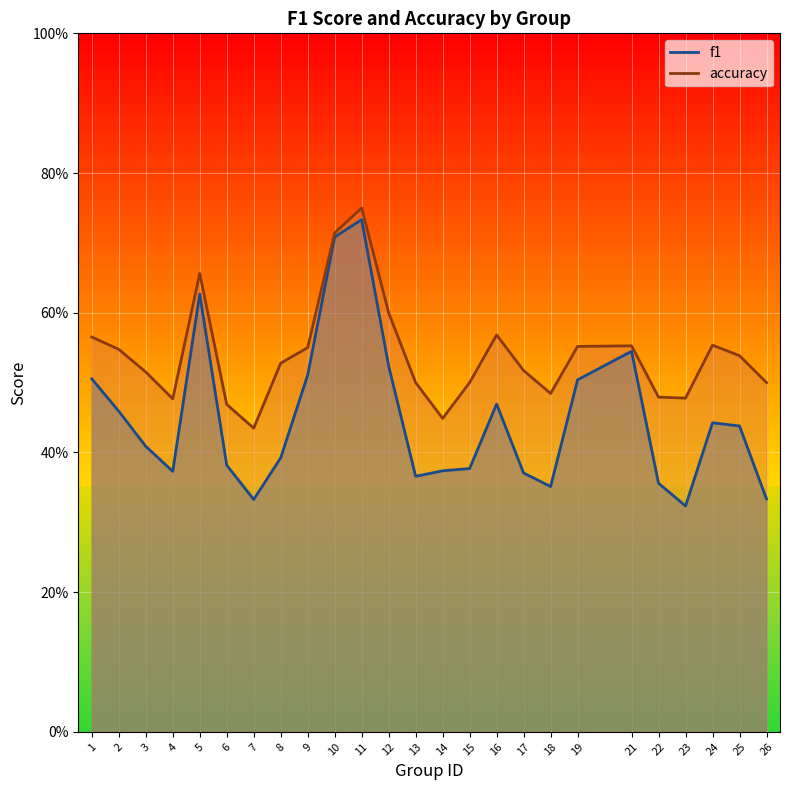

How many series are shown in this chart?

2